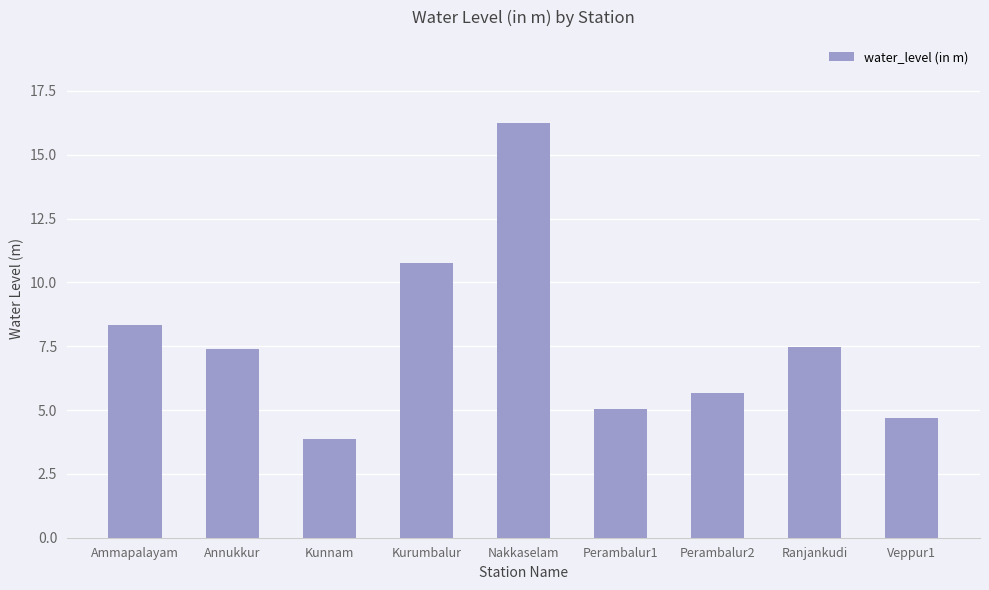

What is the label of the 3rd bar from the left?

Kunnam